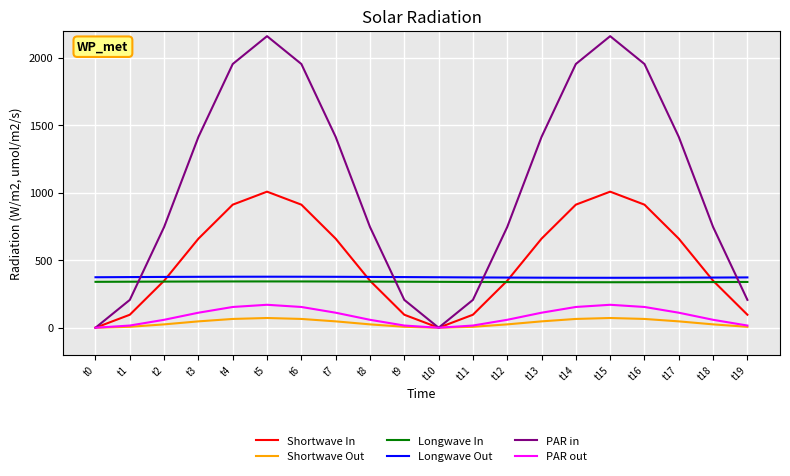

What is the total value across all series at t15?

4117.0